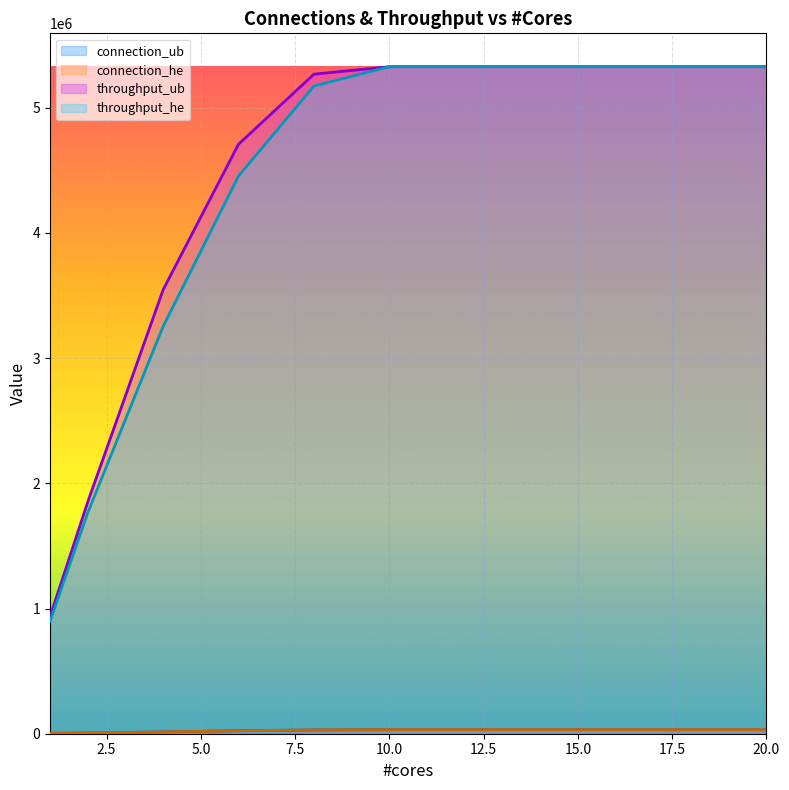

True or false: throughput_ub and connection_ub intersect in this chart.

False